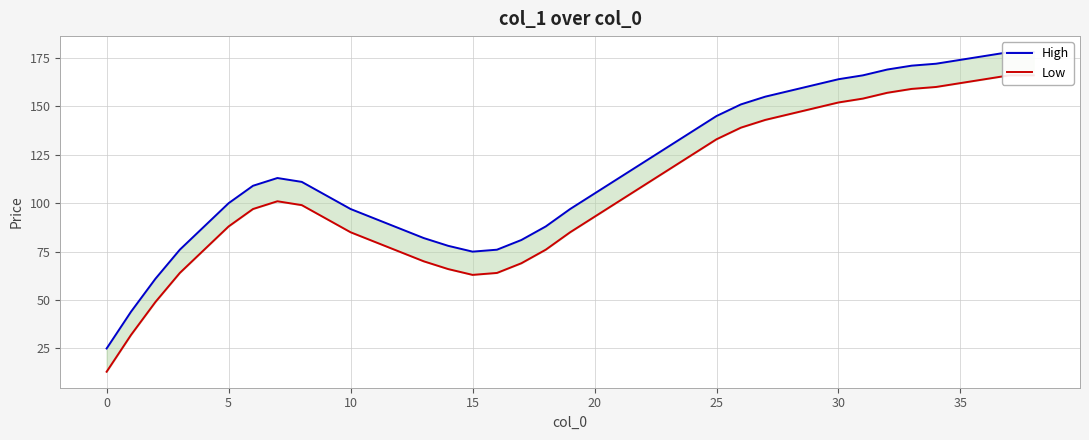

What is the difference between the highest and lowest values at 31?

12